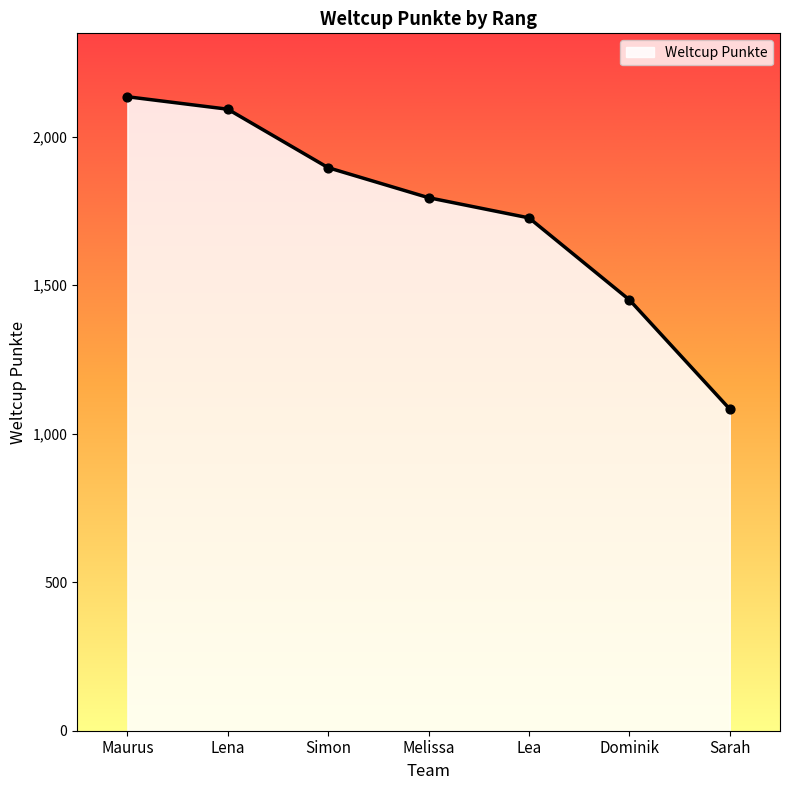

What is the change in value from Simon to Sarah?

-813